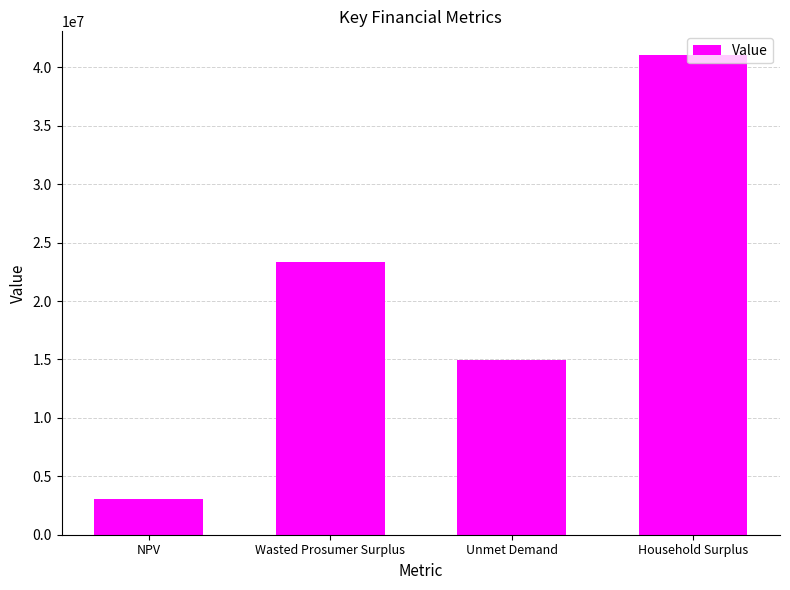

Are the bars horizontal?

No